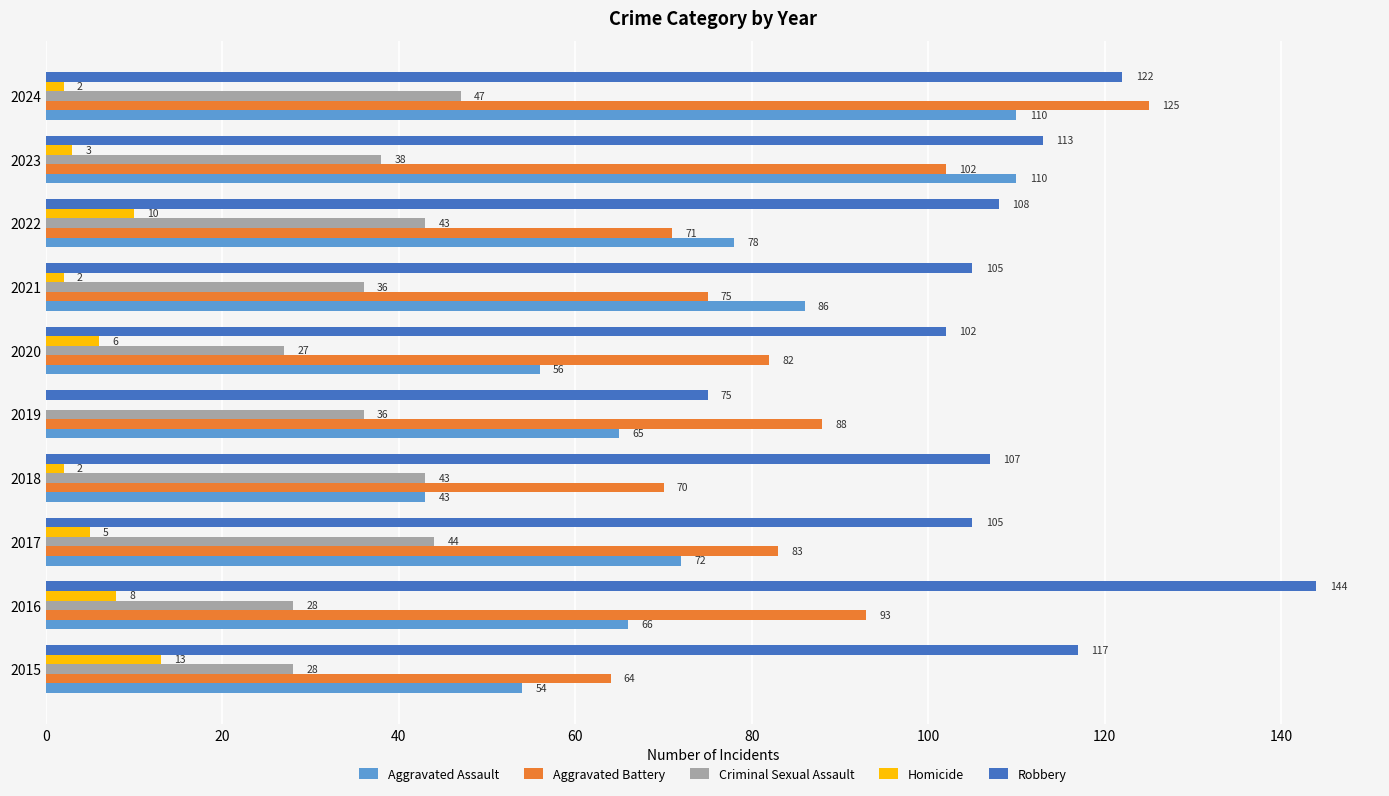

What are all the series names shown in the legend?

Aggravated Assault, Aggravated Battery, Criminal Sexual Assault, Homicide, Robbery